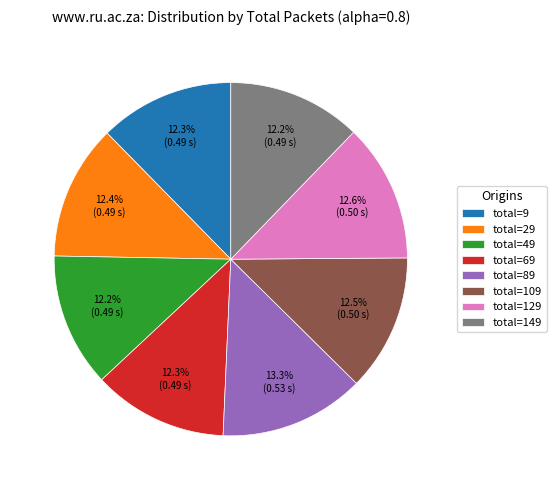

To the nearest percent, what is the difference between the largest and smallest slice percentages?

1%